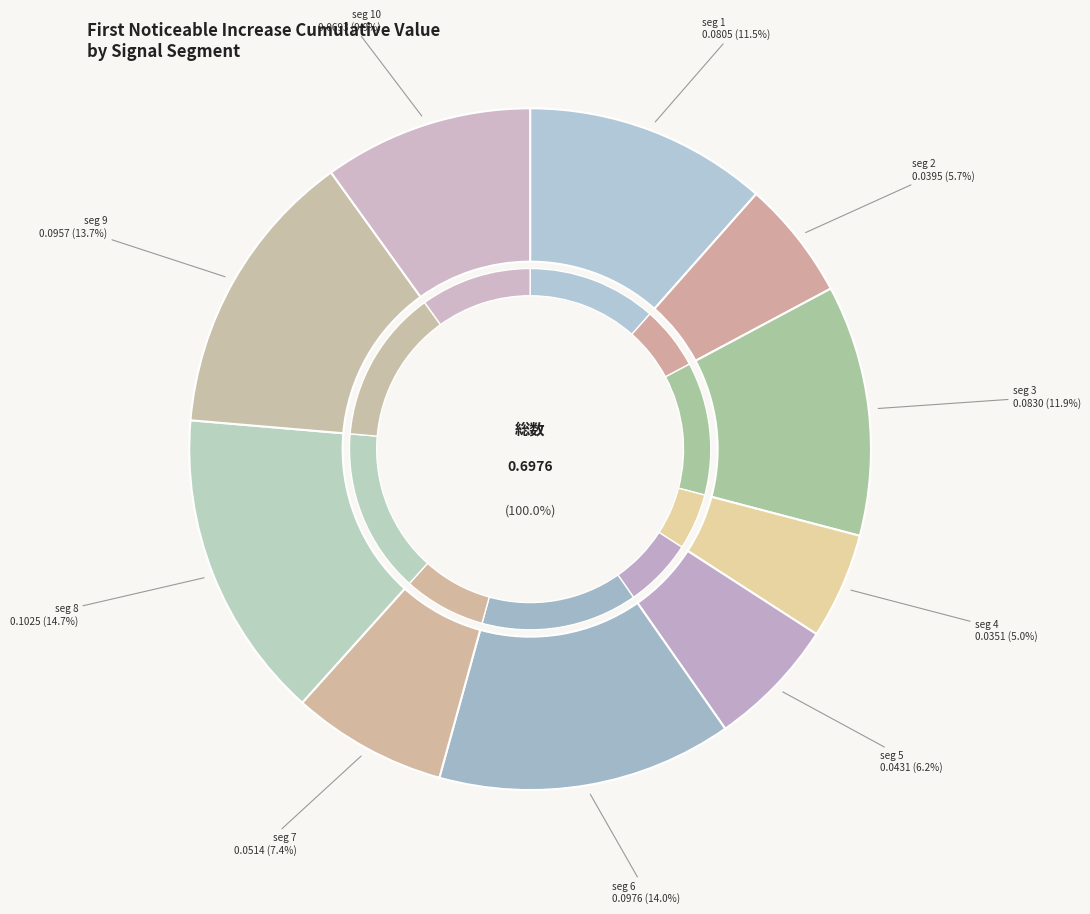

What is the smallest slice in the pie chart?

signal segment 4